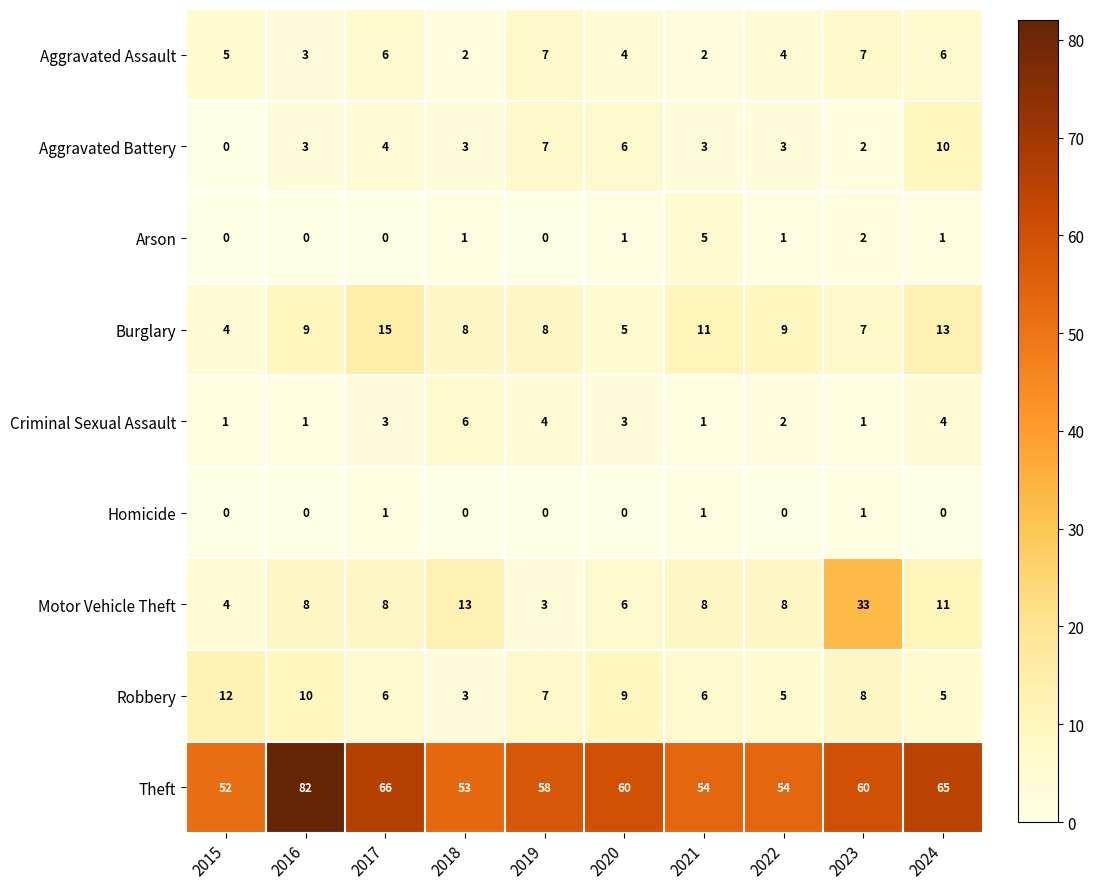

How many values in the Aggravated Battery series are below 3?

2